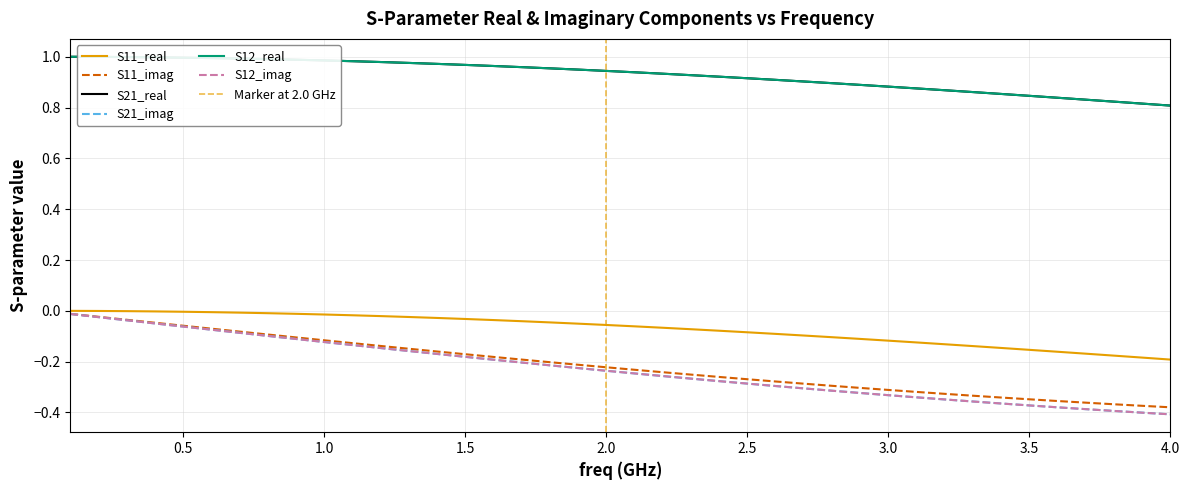

What are all the series names shown in the legend?

S11_real, S11_imag, S21_real, S21_imag, S12_real, S12_imag